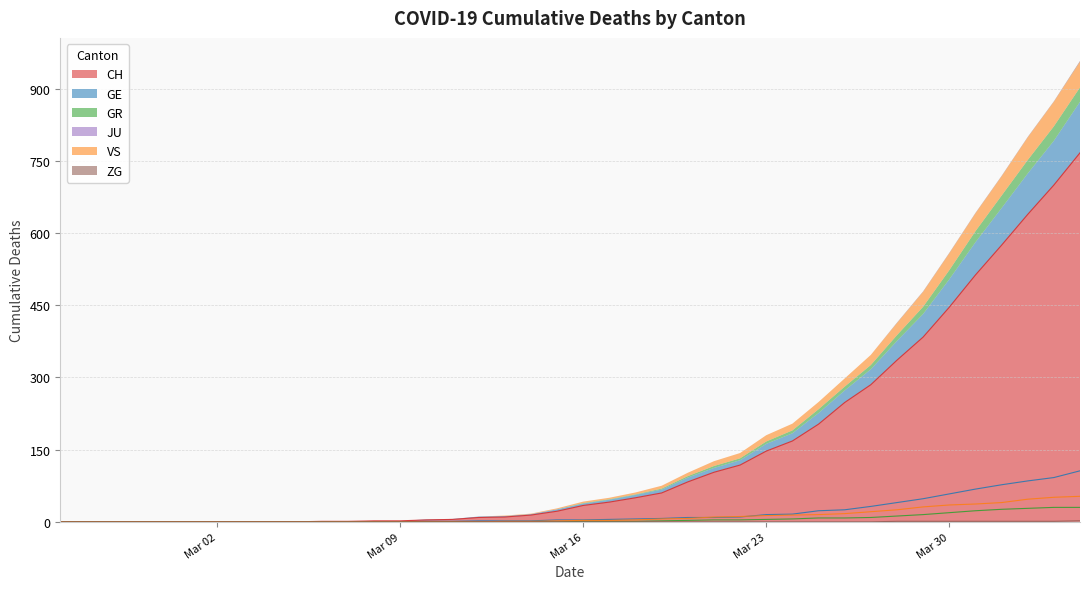

True or false: GR and VS cross at least once.

False